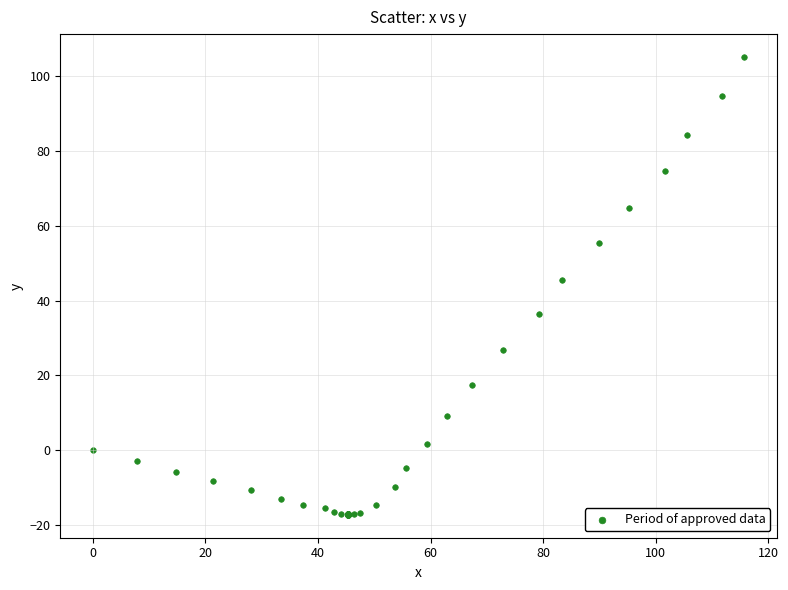

What Y value in the scatter plot is closest to 43?

45.6